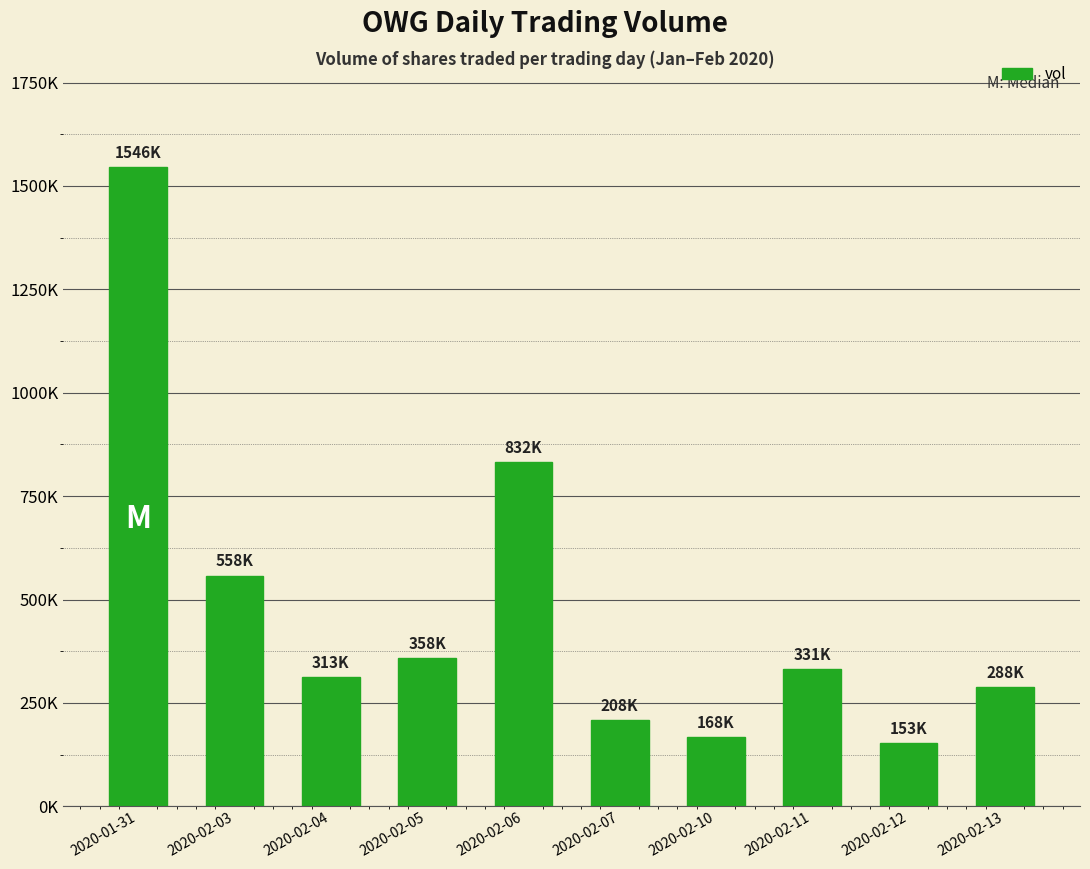

What is the maximum value shown in the chart?

1545800